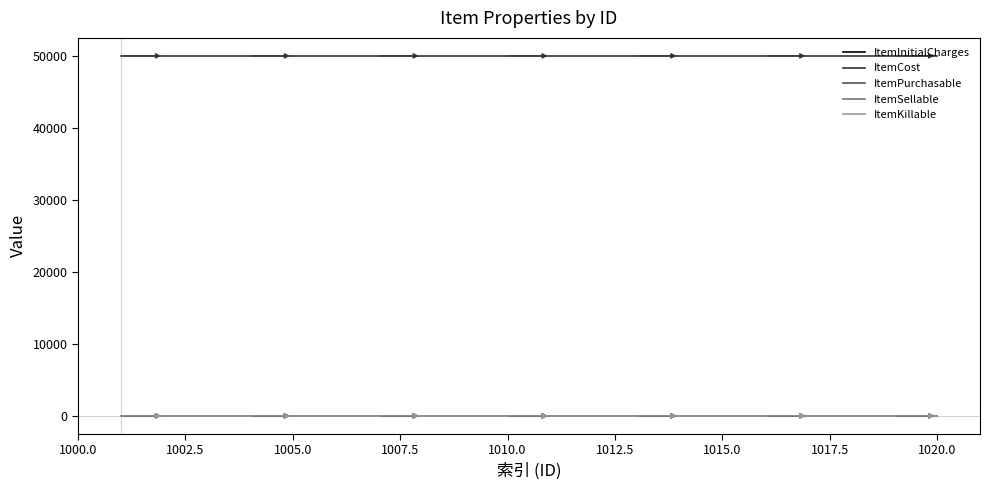

What is the value of the ItemSellable point at the 5th from the left?

1